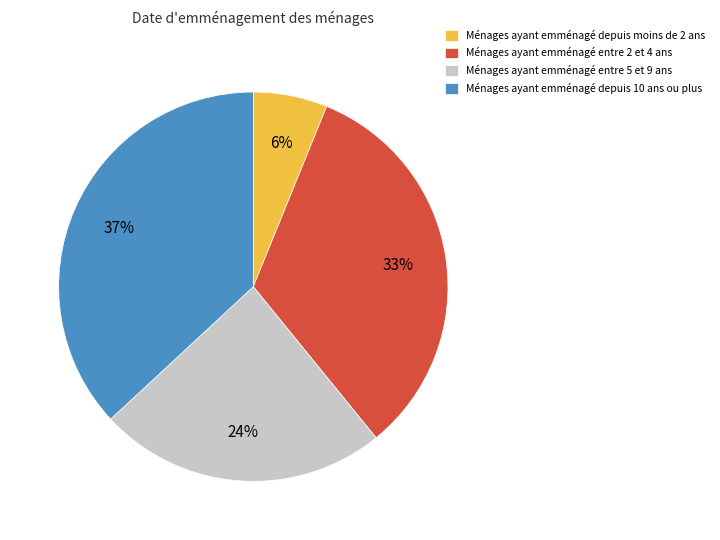

Is it true that Ménages ayant emménagé depuis moins de 2 ans is 6% of the pie?

True